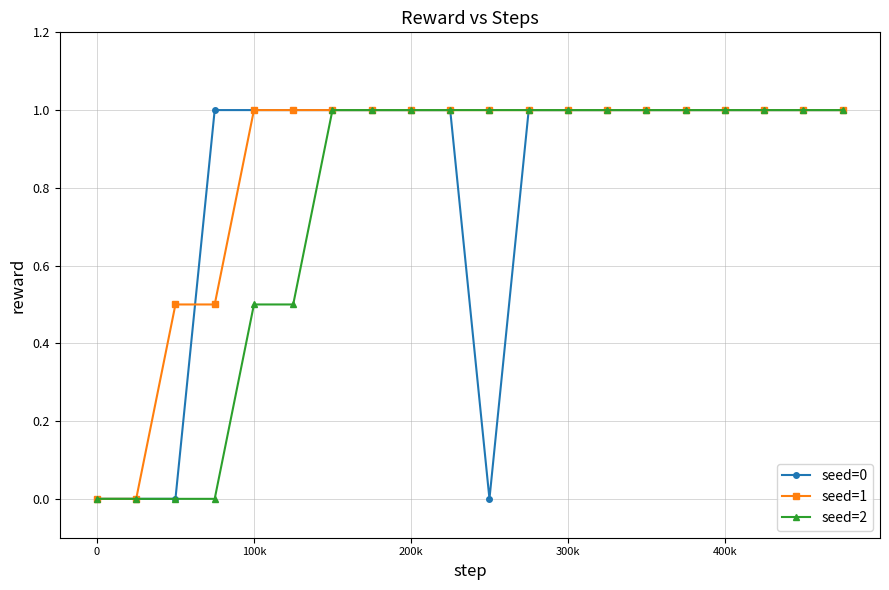

Rank the series by their average value, from highest to lowest.

seed=1, seed=0, seed=2